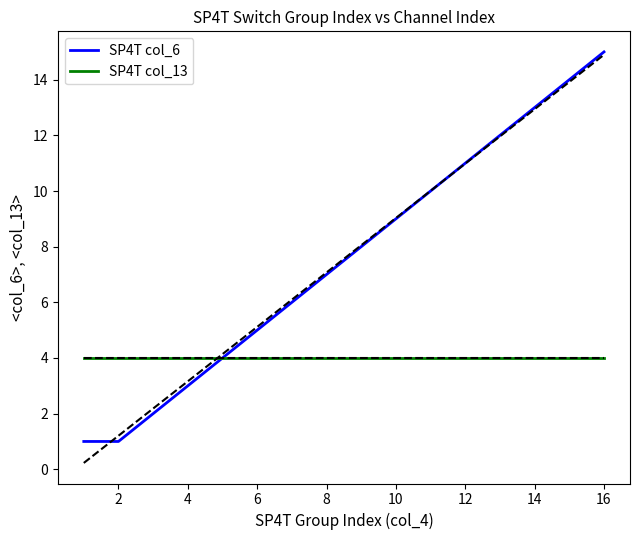

The SP4T col_13 series shows 4 at 4. True or false?

True